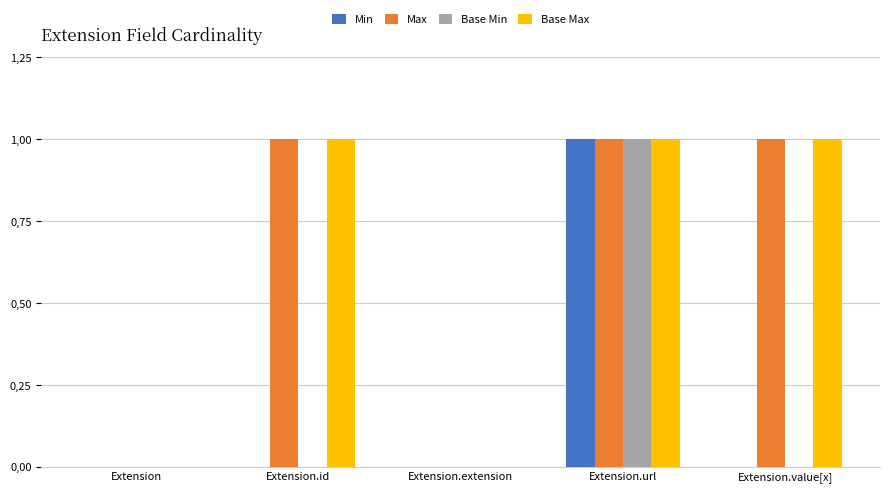

At how many categories does at least one series exceed 0?

3